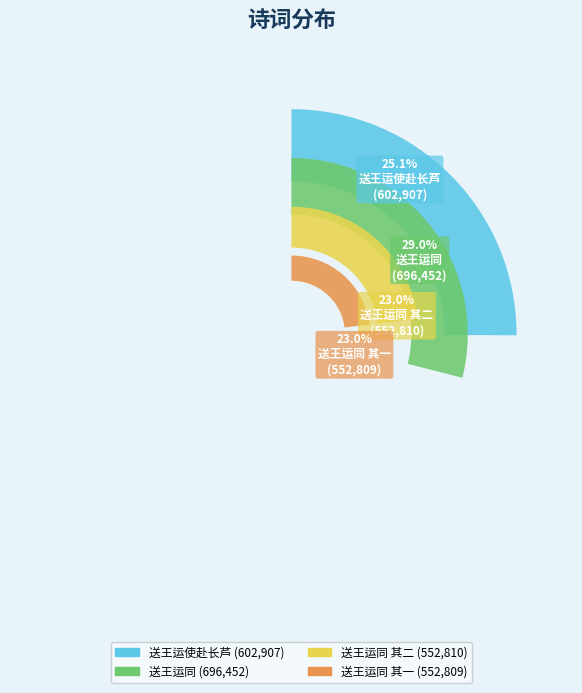

What is the ratio of the value at 送王运同 to the value at 送王运同 其一?

1.3